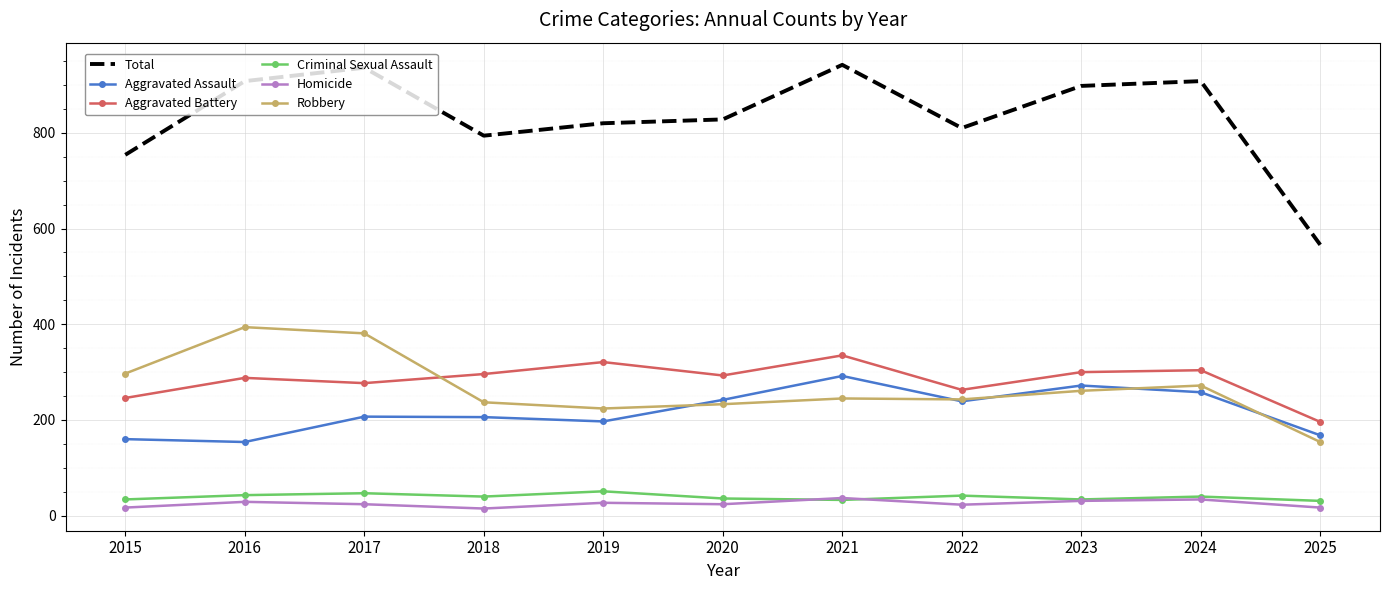

What is the difference between the maximum and second lowest values in the Criminal Sexual Assault series?

18